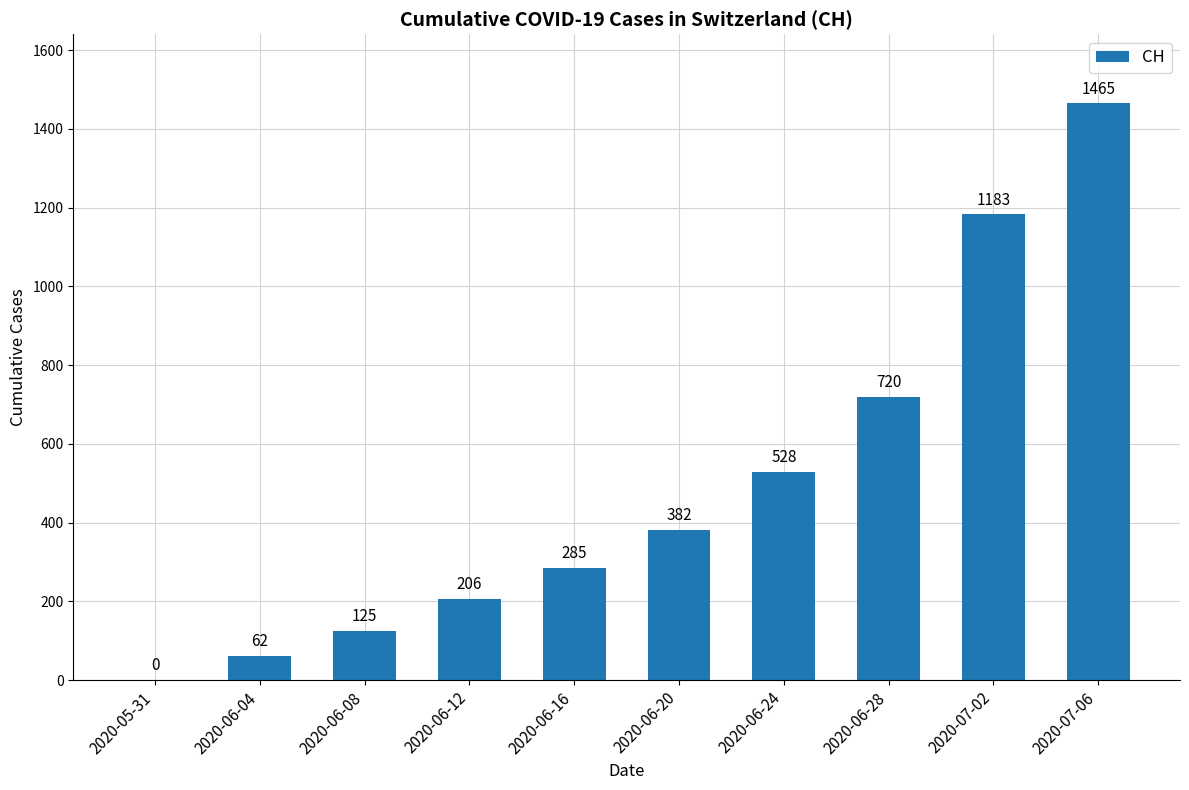

At which category does the chart reach its peak across all series?

2020-07-06